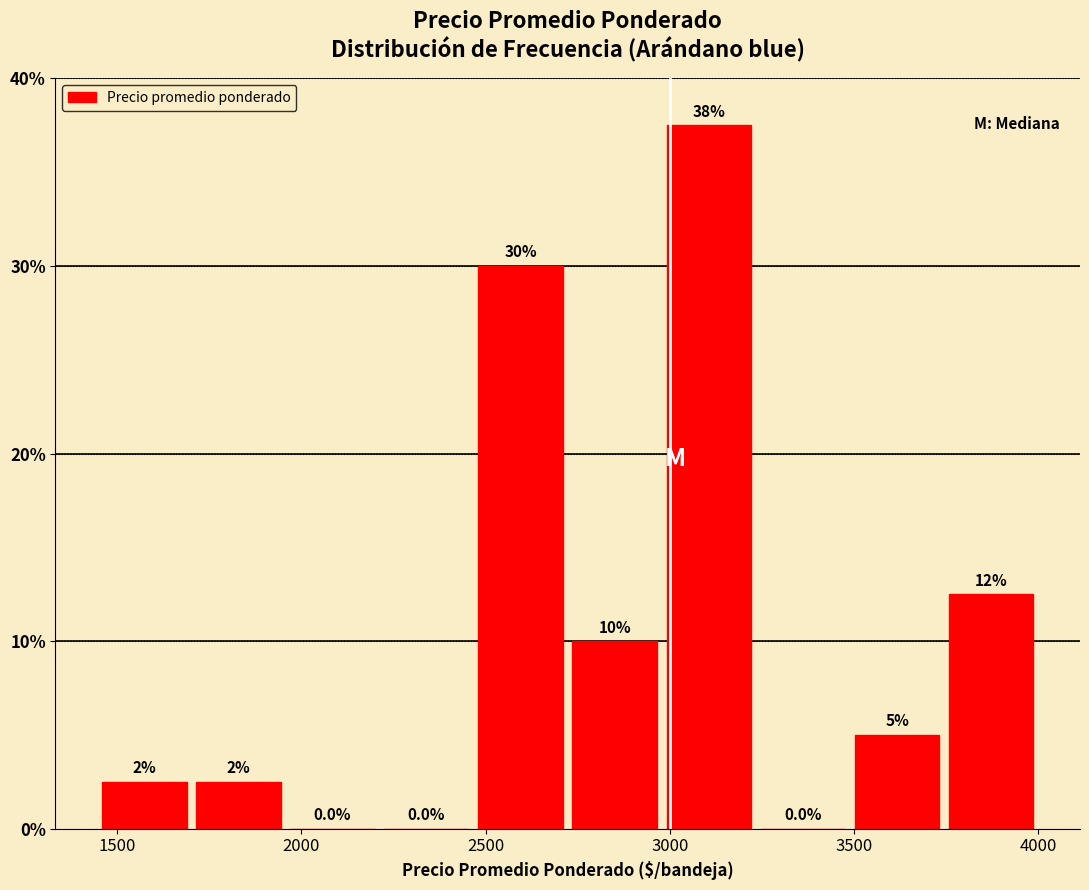

Over which range of the x-axis is the bar tallest?

3000 to 3250